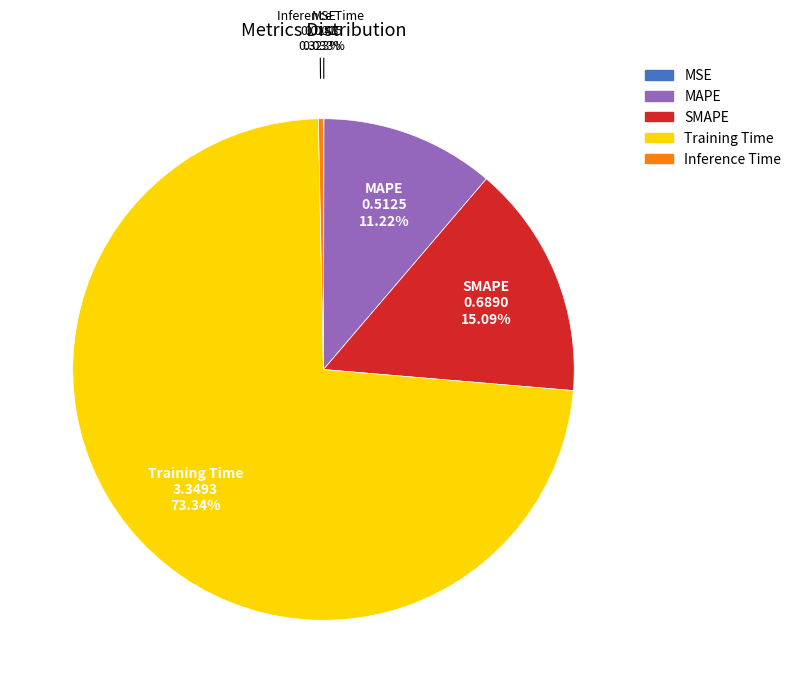

To the nearest percent, what is the difference between the MAPE and SMAPE slice percentages?

4%